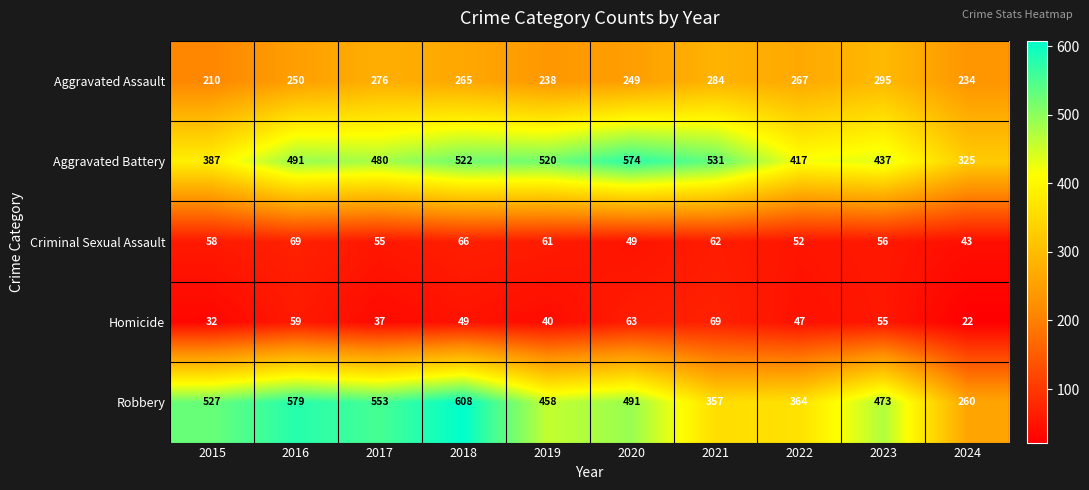

How many series are shown in this chart?

5